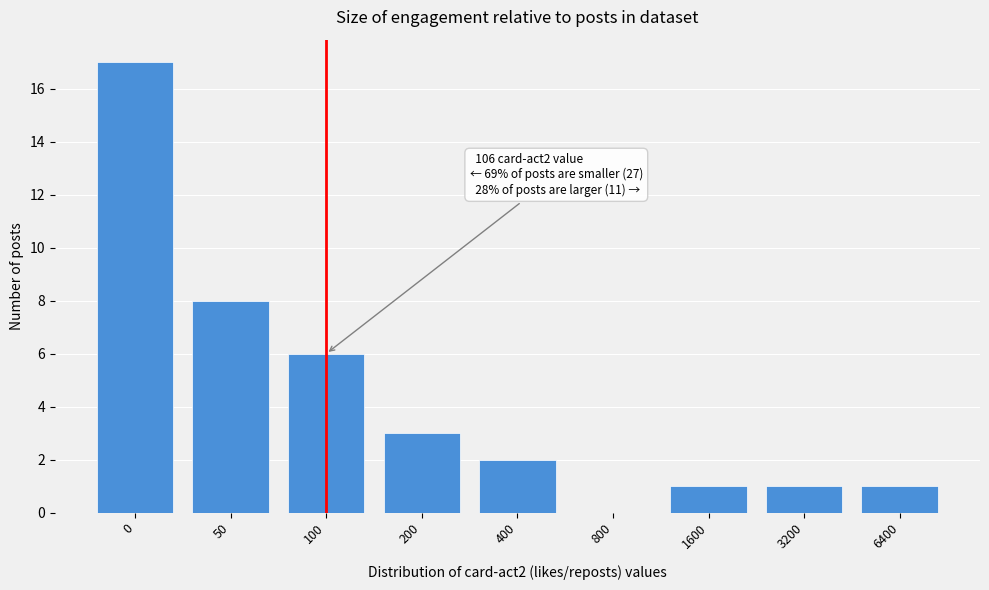

Reading left to right, transcribe all the data shown in this chart.

0=17	50=8	100=6	200=3	400=2	800=0	1600=1	3200=1	6400=1